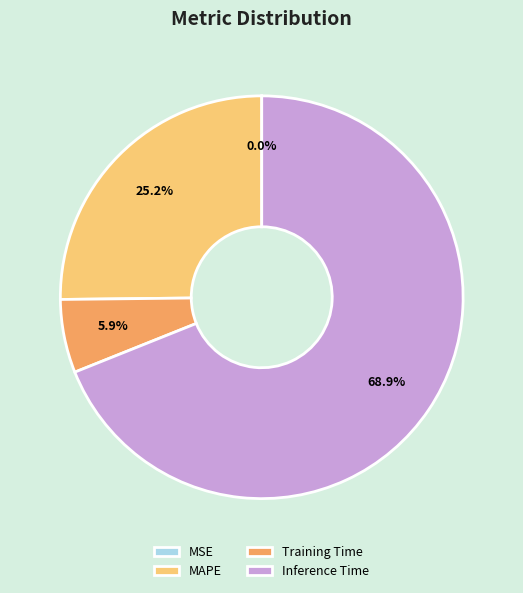

What percentage is the Inference Time slice, to the nearest percent?

69%